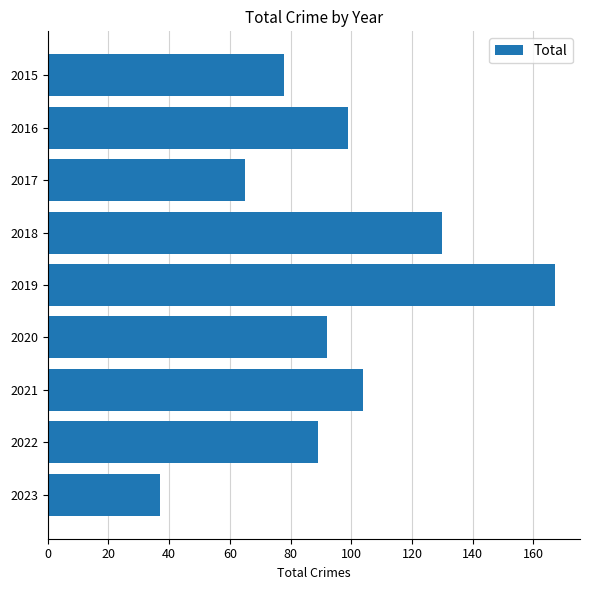

Reading top to bottom, extract all data points from this chart.

2015=78	2016=99	2017=65	2018=130	2019=167	2020=92	2021=104	2022=89	2023=37